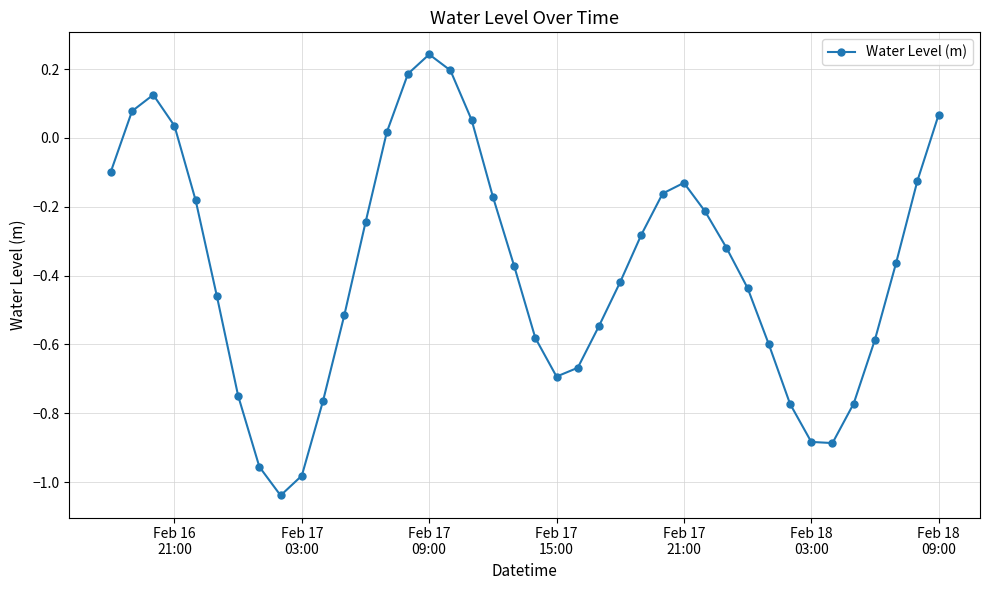

How many points are higher than both their immediate neighbors (excluding endpoints)?

3